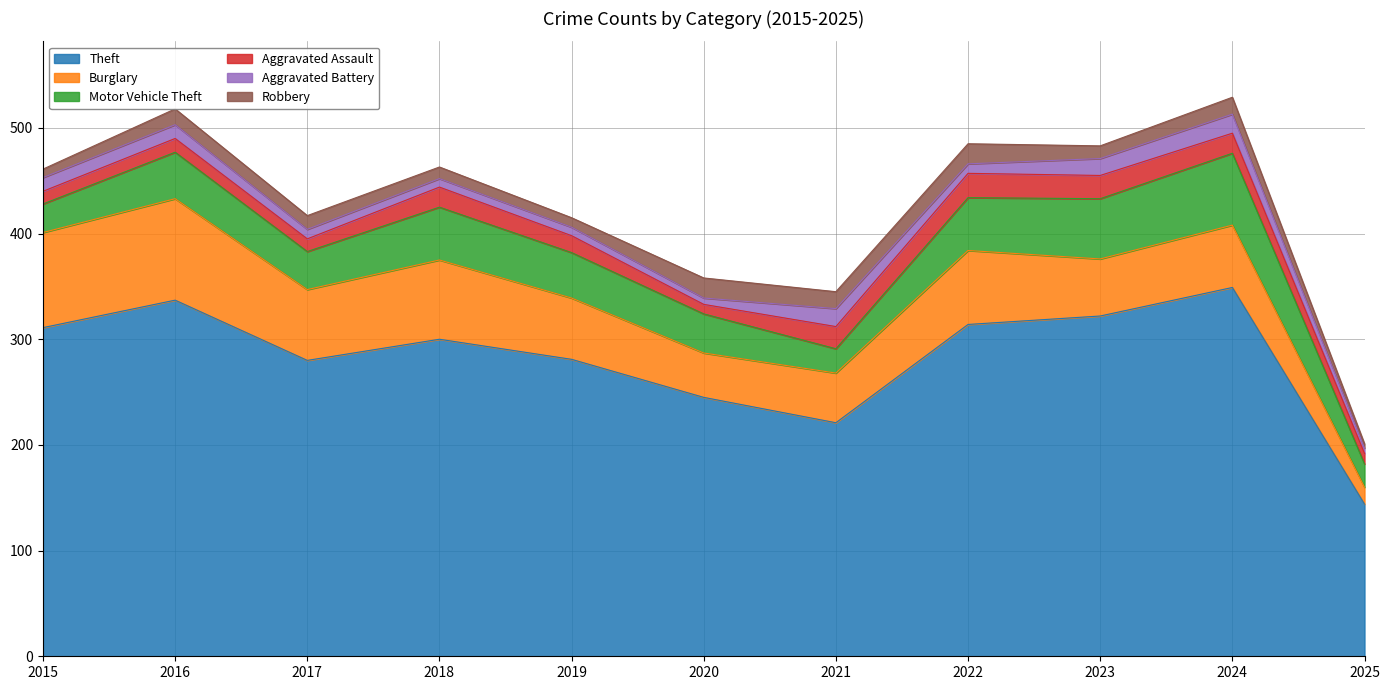

Rank the series at 2015 from highest to lowest value.

Theft, Burglary, Motor Vehicle Theft, Aggravated Battery, Aggravated Assault, Robbery